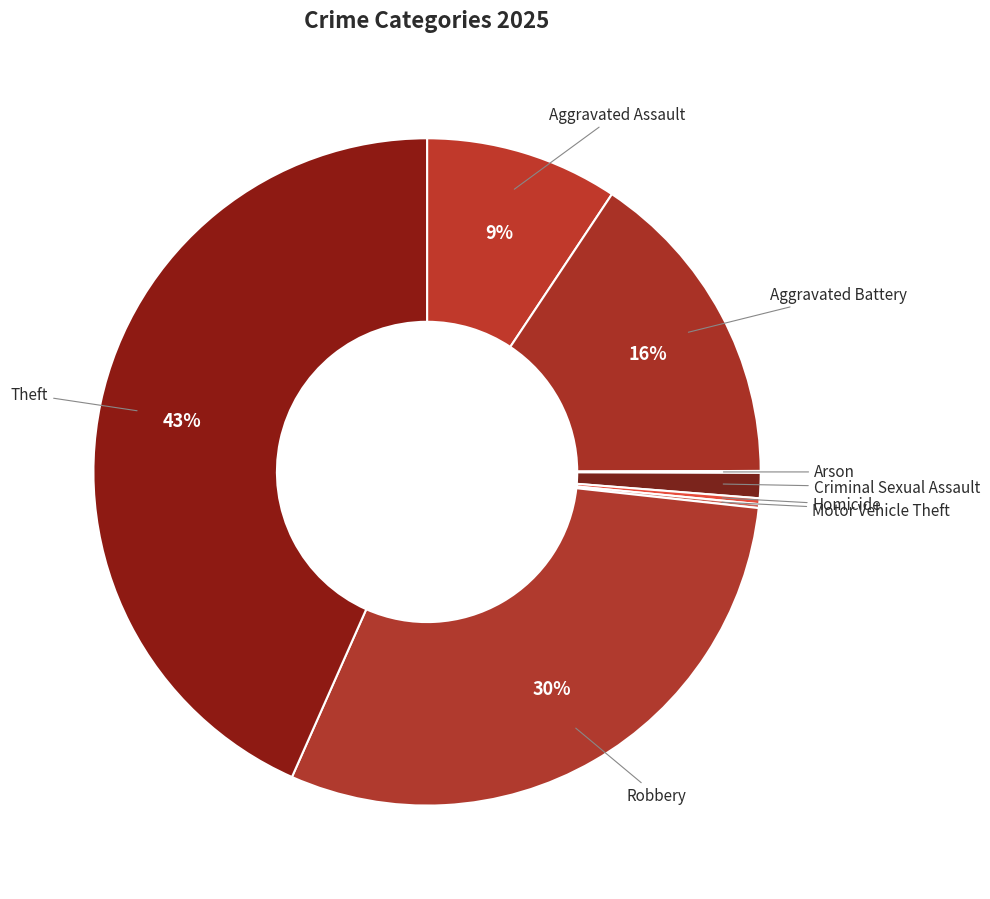

What percentage is the Theft slice, to the nearest percent?

43%